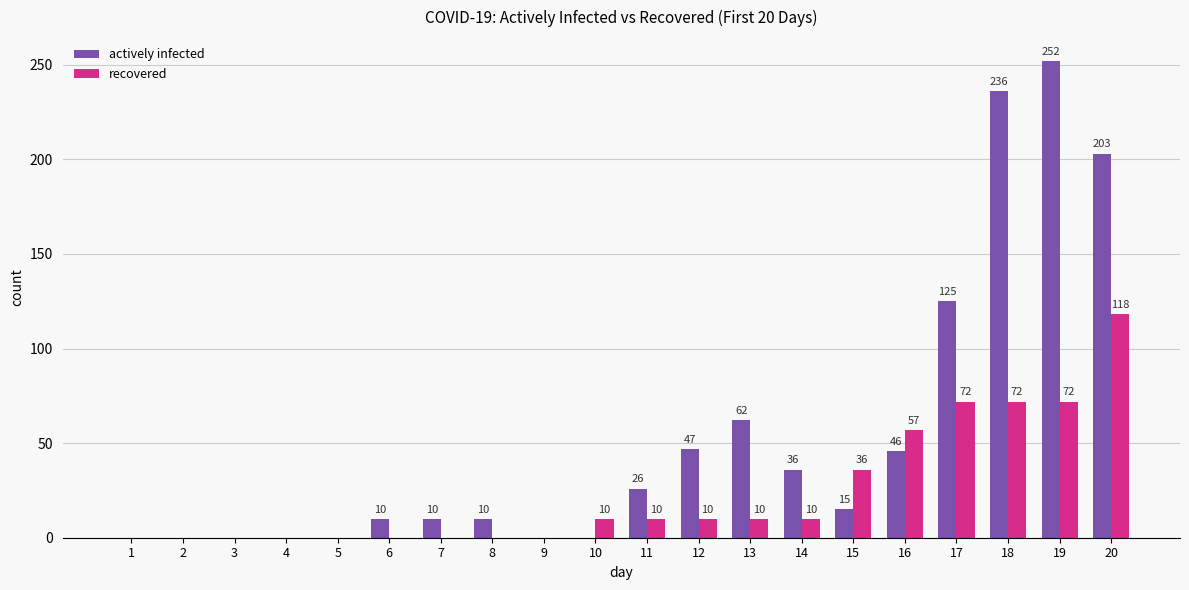

At which label does actively infected first exceed 15?

11